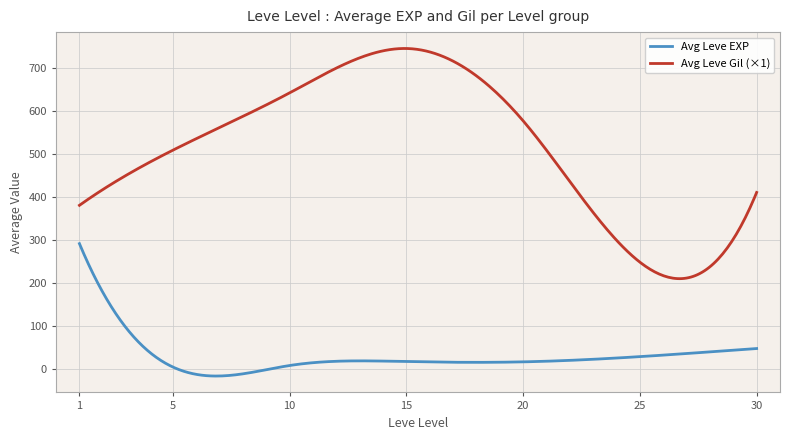

Rank the series by their average value, from lowest to highest.

Avg Leve EXP, Avg Leve Gil (×1)